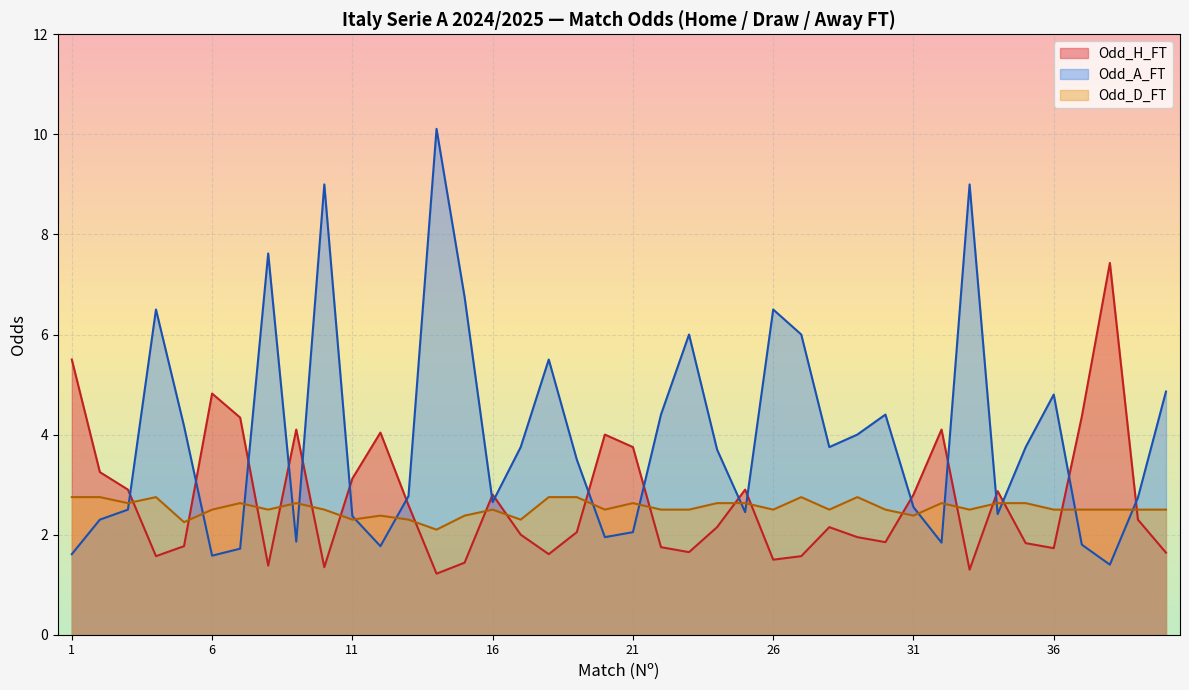

The Odd_H_FT series shows 2.8 at 16. True or false?

True